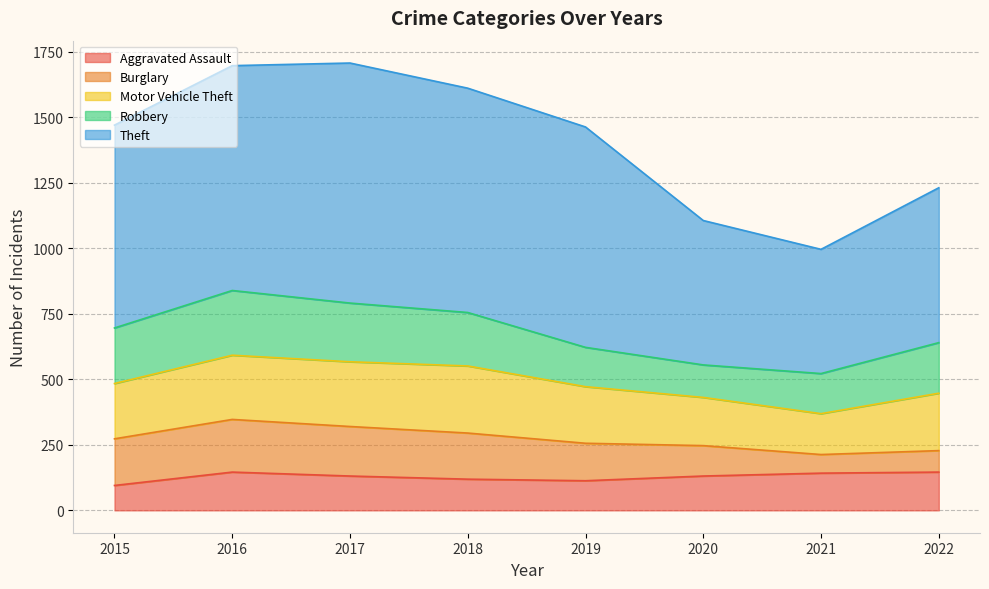

Reading right to left, what are all the values shown in this chart?

Aggravated Assault: 146	142	131	113	119	131	146	95
Burglary: 82	71	116	143	176	189	201	178
Motor Vehicle Theft: 219	156	184	216	256	247	245	211
Robbery: 193	153	124	150	204	224	247	212
Theft: 591	474	551	841	856	916	858	774